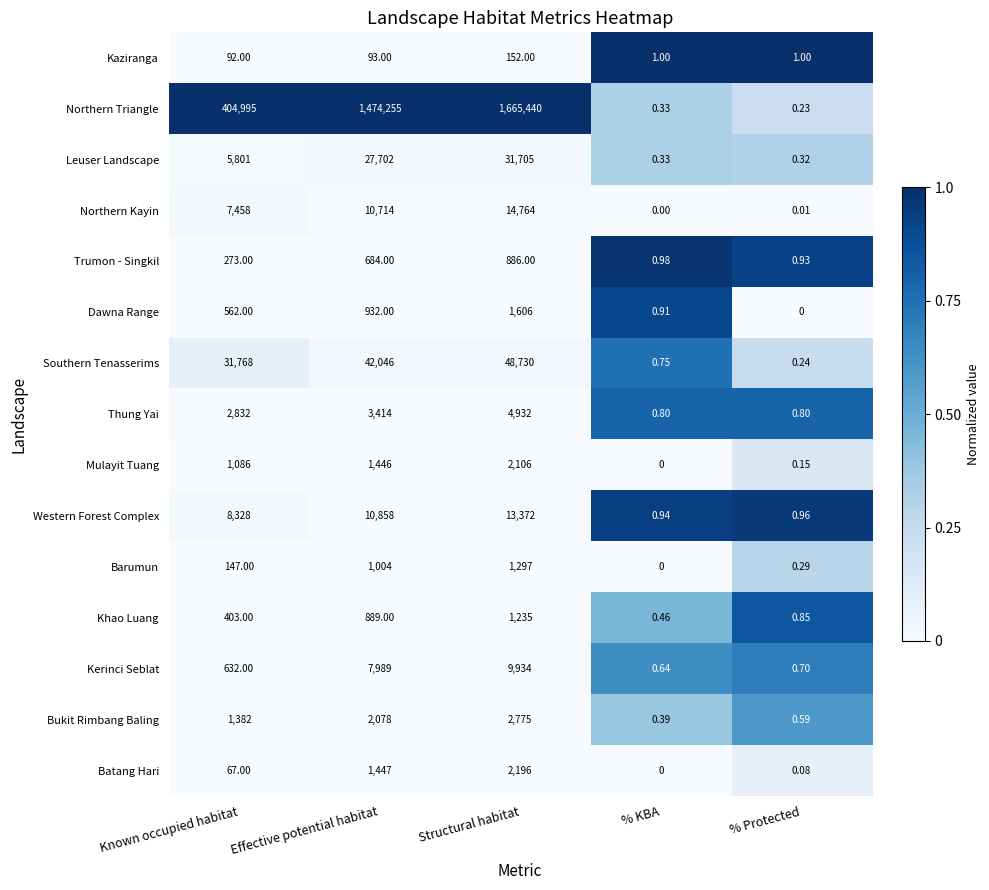

Which series has the largest range (max minus min)?

Northern Triangle